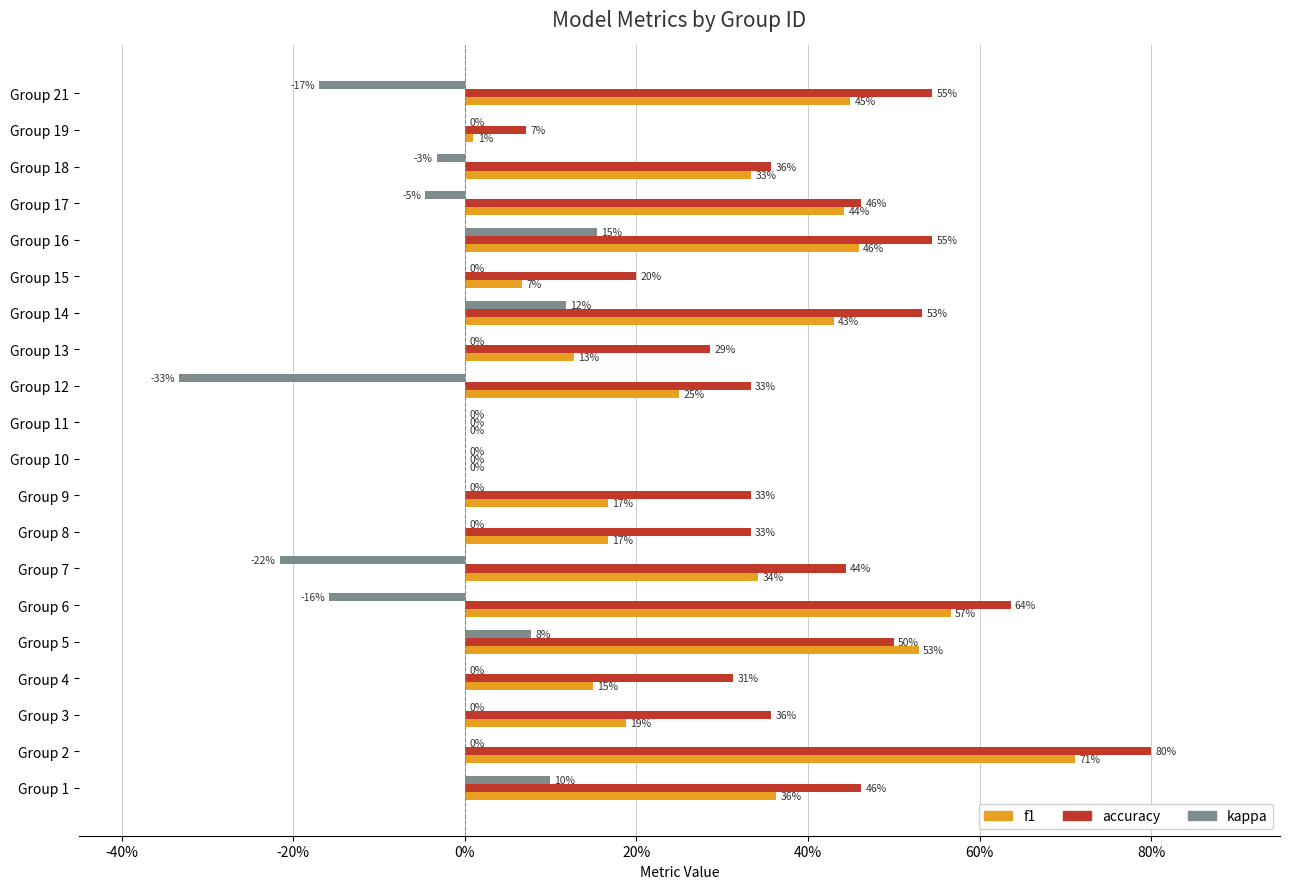

How many positive values does the kappa series have?

4